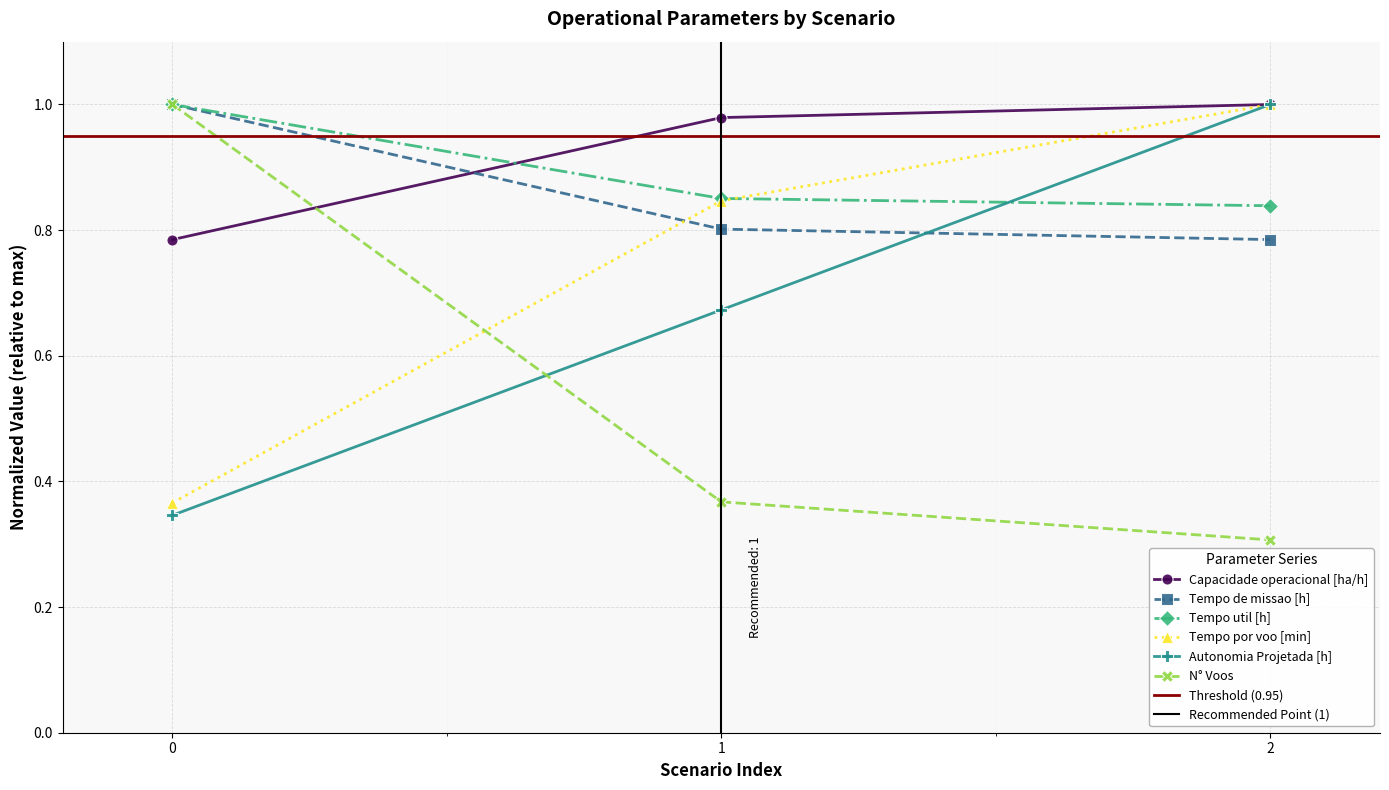

Reading left to right, what are all the values shown in this chart?

Capacidade operacional [ha/h]: 0=0.8	1=1.0	2=1.0
Tempo de missao [h]: 0=1.0	1=0.8	2=0.8
Tempo util [h]: 0=1.0	1=0.9	2=0.8
Tempo por voo [min]: 0=0.4	1=0.8	2=1.0
Autonomia Projetada [h]: 0=0.3	1=0.7	2=1.0
N° Voos: 0=1.0	1=0.4	2=0.3